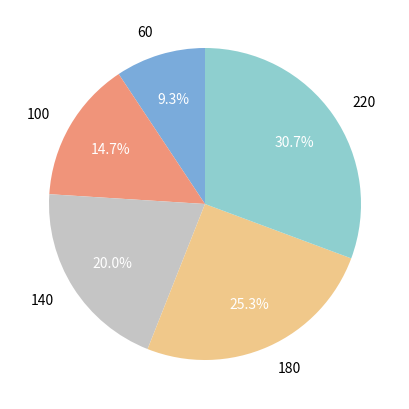

True or false: 140 accounts for 30% of the total.

False